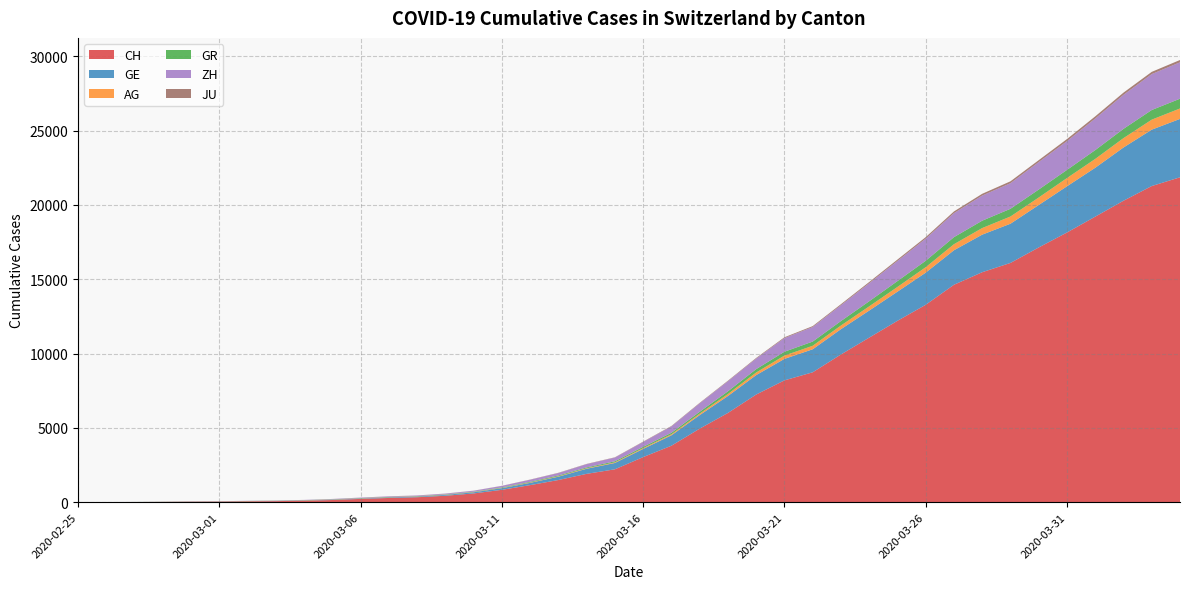

Reading left to right, extract all data points from this chart.

CH: 0	5	9	19	31	38	55	70	99	145	220	283	332	432	587	831	1146	1490	1905	2211	3032	3796	4945	6002	7240	8194	8736	9935	11069	12200	13278	14625	15470	16094	17135	18141	19207	20278	21267	21855
GE: 0	1	1	4	8	9	10	13	15	20	29	42	44	59	79	112	153	224	343	425	549	701	911	1139	1307	1445	1549	1703	1820	1960	2161	2322	2527	2638	2855	3109	3289	3582	3793	3928
AG: 0	1	1	1	3	4	7	7	10	11	12	14	14	15	18	20	27	30	33	43	56	69	96	134	175	223	235	245	283	318	367	407	444	485	506	554	596	631	673	702
GR: 0	2	2	6	6	6	9	9	12	14	16	17	18	18	22	31	43	53	56	71	84	101	128	182	226	258	284	300	343	393	433	474	495	519	535	547	592	622	649	657
ZH: 0	0	2	2	6	7	10	13	15	23	29	34	40	49	62	101	140	163	218	250	326	429	568	679	711	919	978	1067	1213	1357	1489	1616	1690	1722	1848	1936	2125	2289	2417	2450
JU: 0	0	1	1	1	1	1	2	2	4	4	5	5	7	7	7	12	17	18	19	25	29	32	36	44	54	61	69	82	92	100	114	119	127	128	140	145	149	149	154